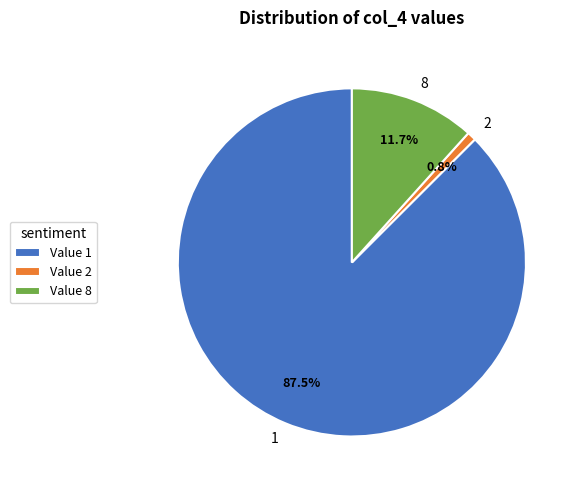

Approximately how many times larger is the value at 1 compared to 8?

7.5